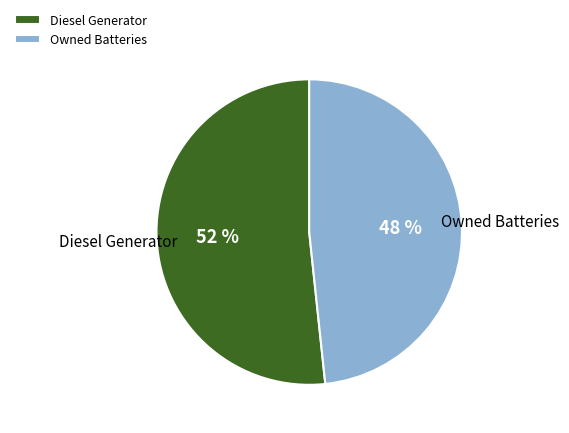

Count the number of slices in the pie.

2